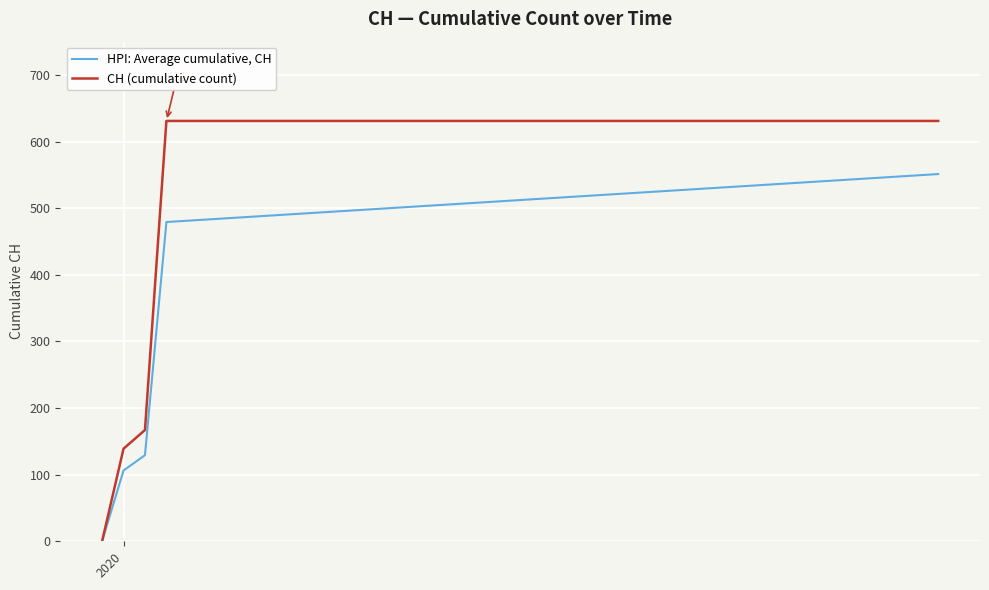

What is the maximum value shown in the chart?

631.0